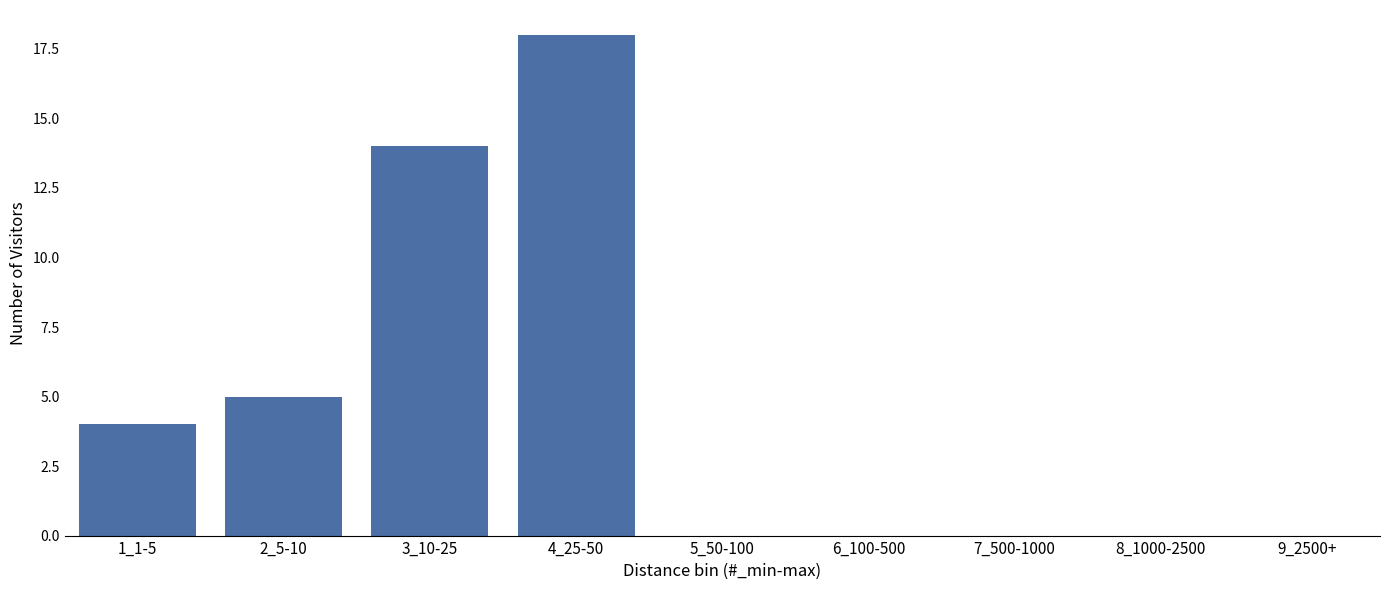

Reading right to left, transcribe all the data shown in this chart.

9_2500+=0	8_1000-2500=0	7_500-1000=0	6_100-500=0	5_50-100=0	4_25-50=18	3_10-25=14	2_5-10=5	1_1-5=4